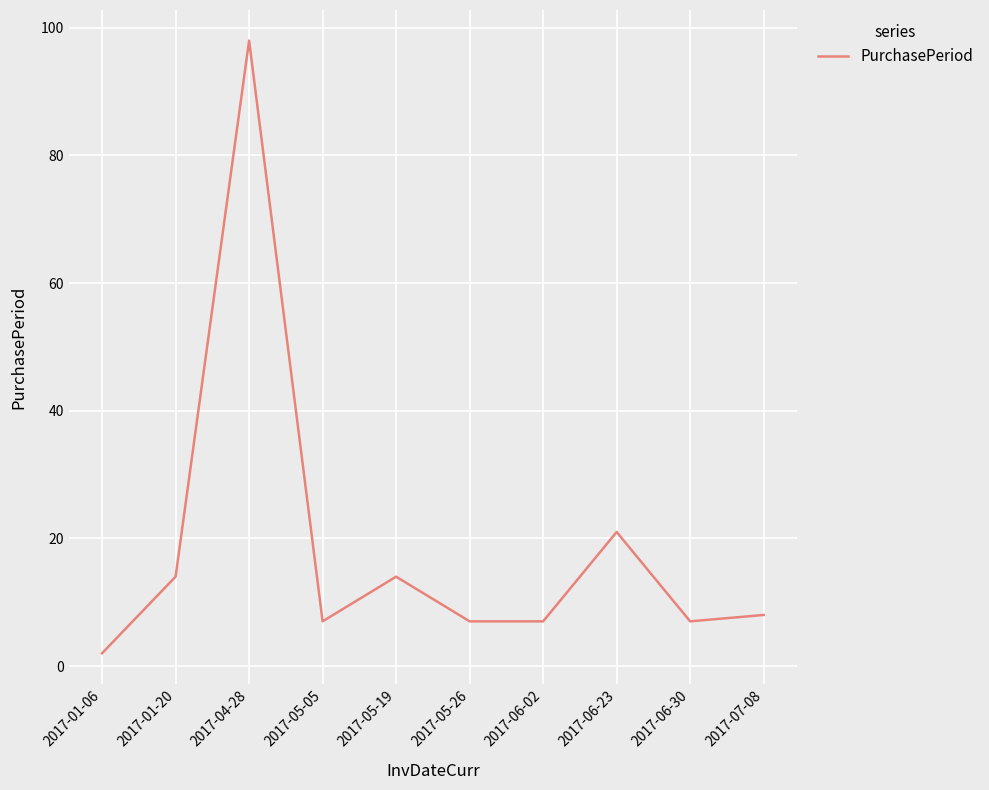

Approximately how many times larger is the value at 2017-06-02 compared to 2017-07-08?

0.9